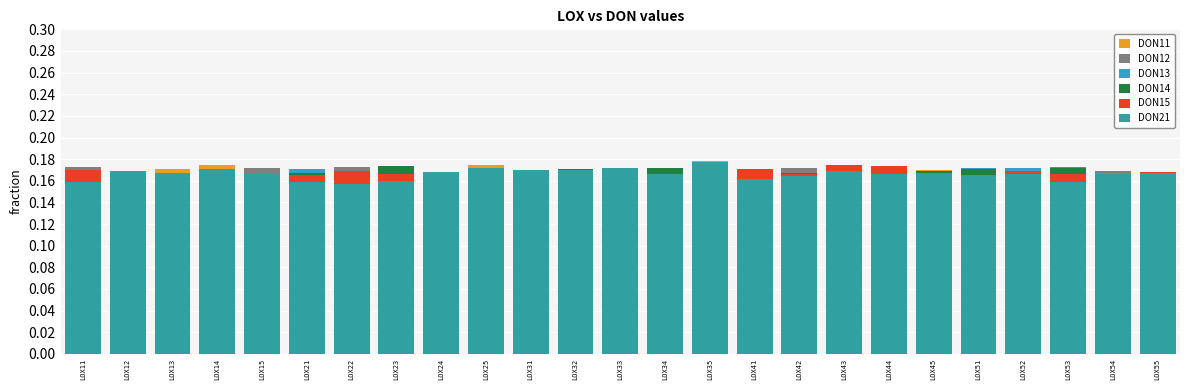

What value does the DON21 series have at LOX22?

0.2